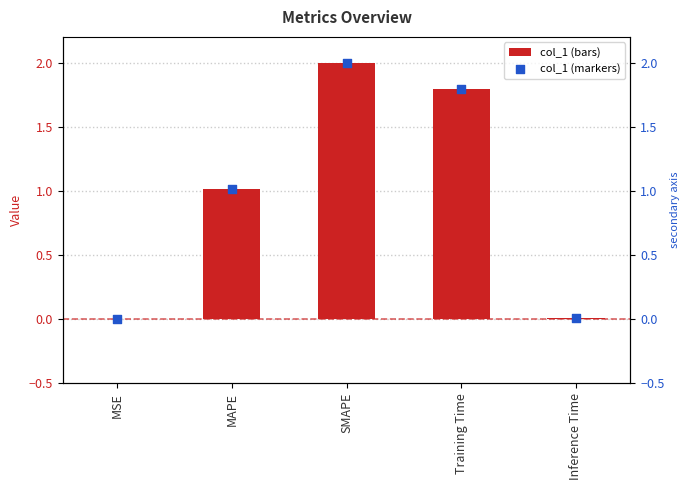

Which series contains the highest Y value?

col_1